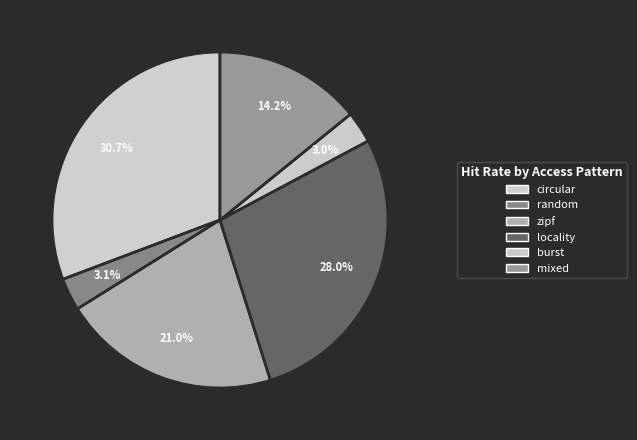

Count the number of slices in the pie.

6